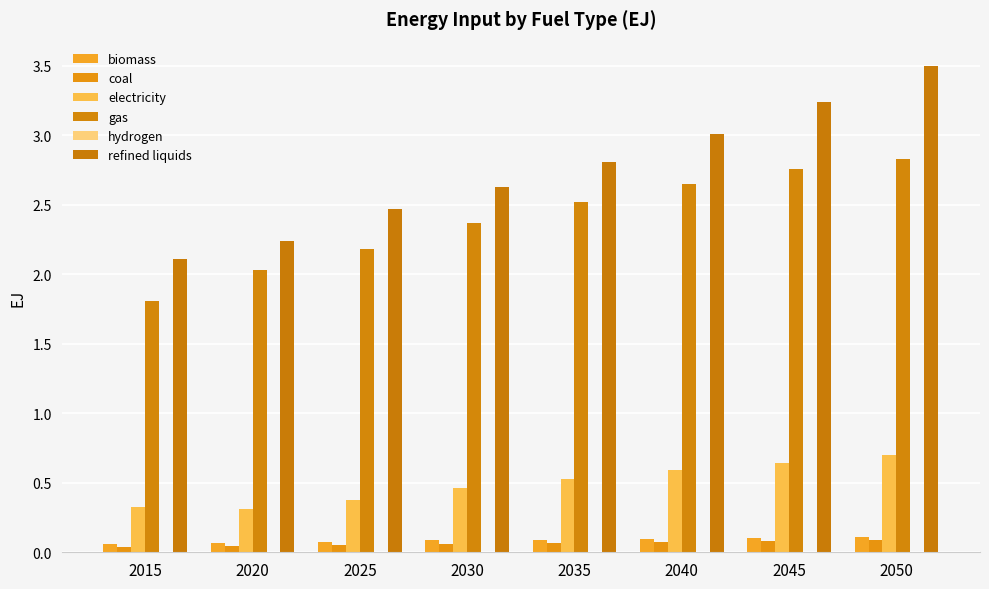

Reading right to left, what are all the values shown in this chart?

biomass: 0.1	0.1	0.1	0.1	0.1	0.1	0.1	0.1
coal: 0.1	0.1	0.1	0.1	0.1	0.1	0.0	0.0
electricity: 0.7	0.6	0.6	0.5	0.5	0.4	0.3	0.3
gas: 2.8	2.8	2.6	2.5	2.4	2.2	2.0	1.8
hydrogen: 0.0	0.0	0.0	0.0	0.0	0.0	0.0	0.0
refined liquids: 3.5	3.2	3.0	2.8	2.6	2.5	2.2	2.1